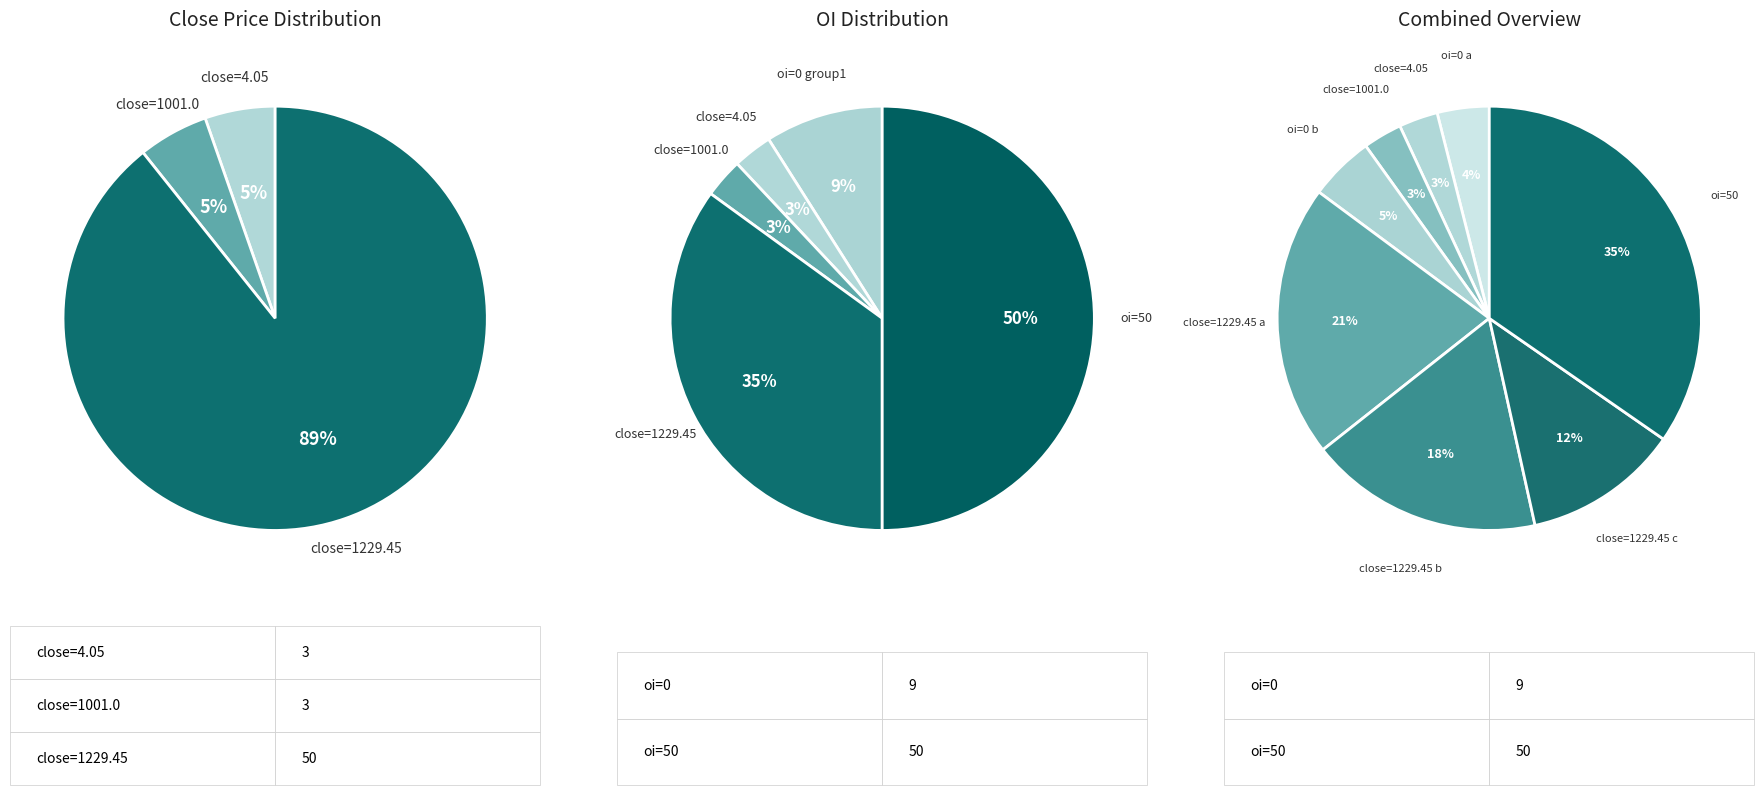

True or false: 2022-06-14 accounts for 13% of the total.

False